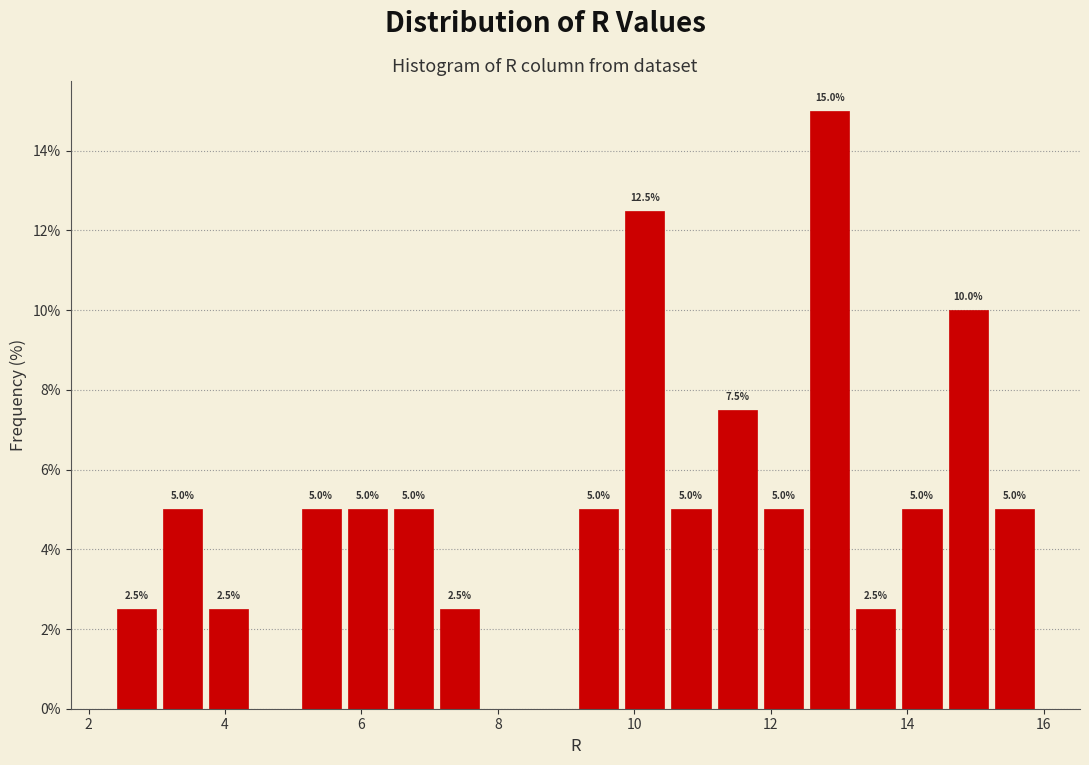

Around what value on the x-axis is the tallest bar? Give the approximate position of its centre, as read against the axis.

12.8